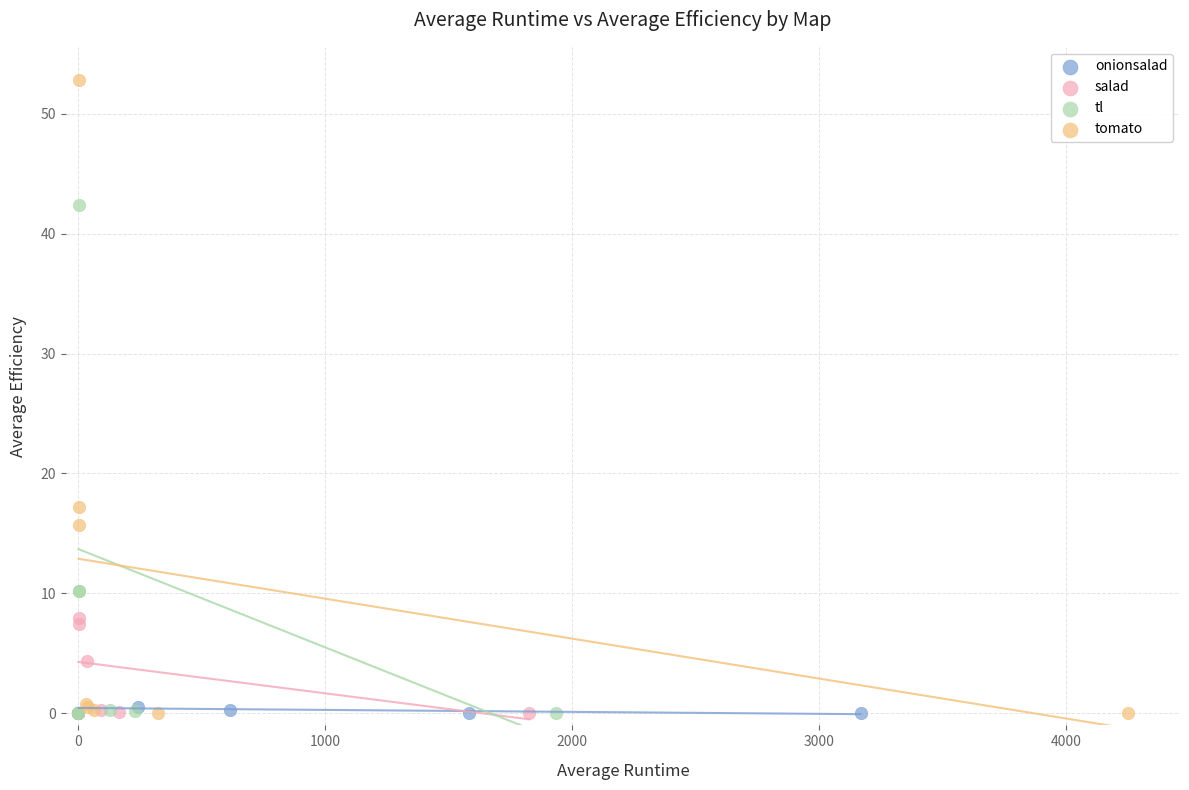

Which series has the widest spread of Y values?

tomato